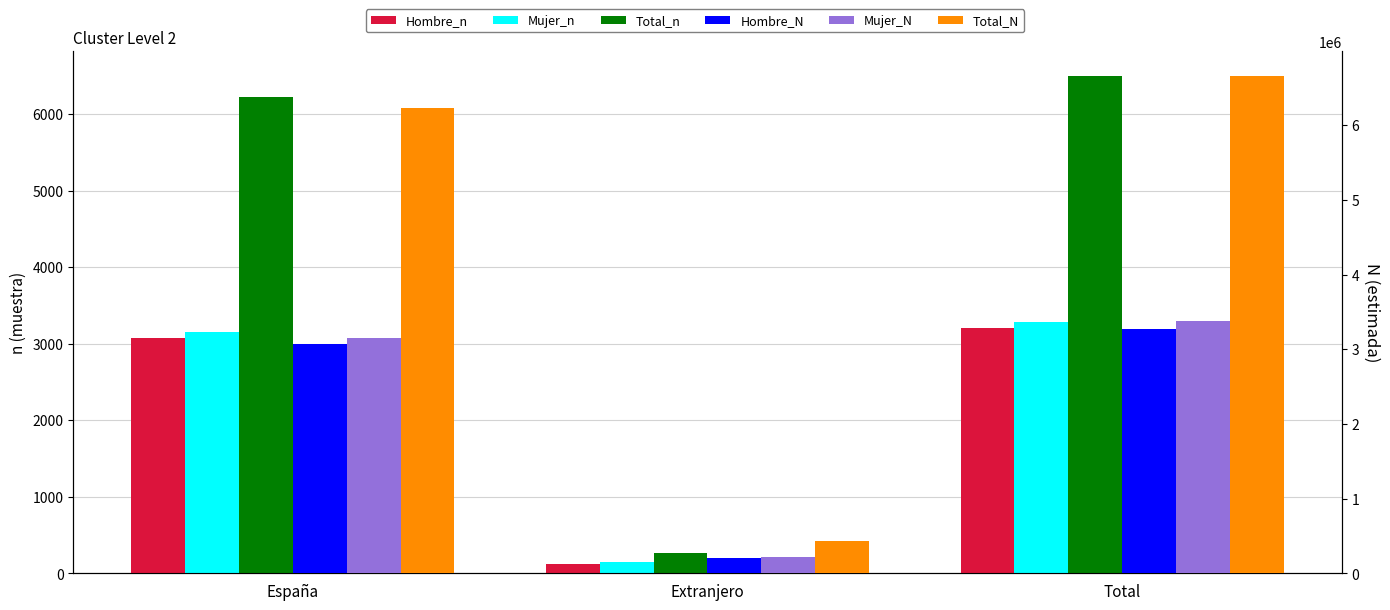

Count the number of categories in the chart.

3